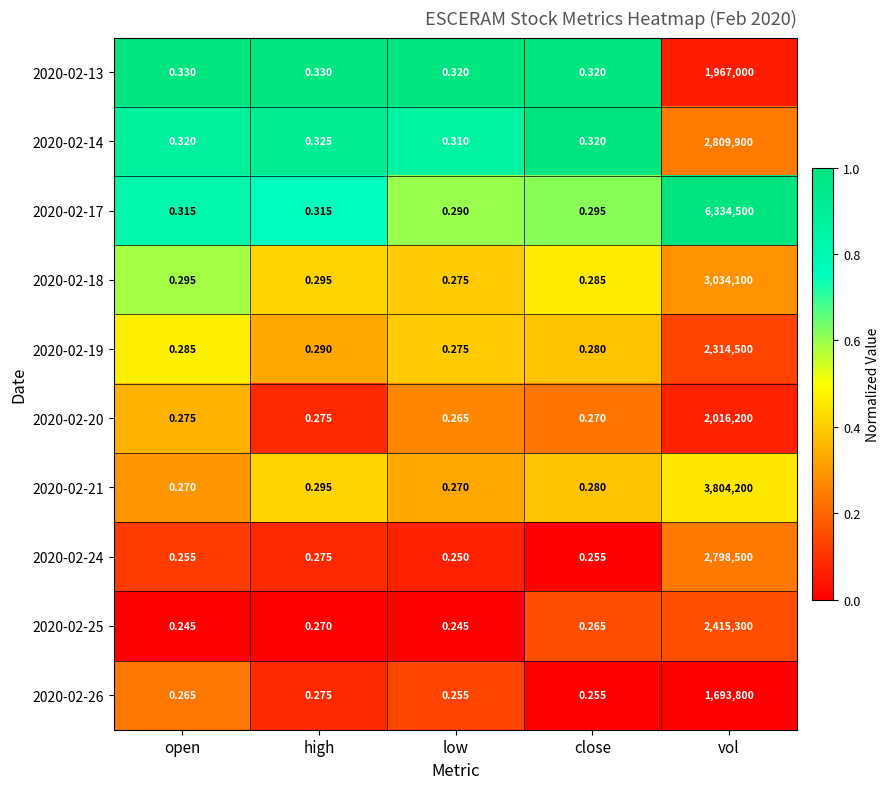

Where is 2020-02-21 nearest to the value 1902100?

high